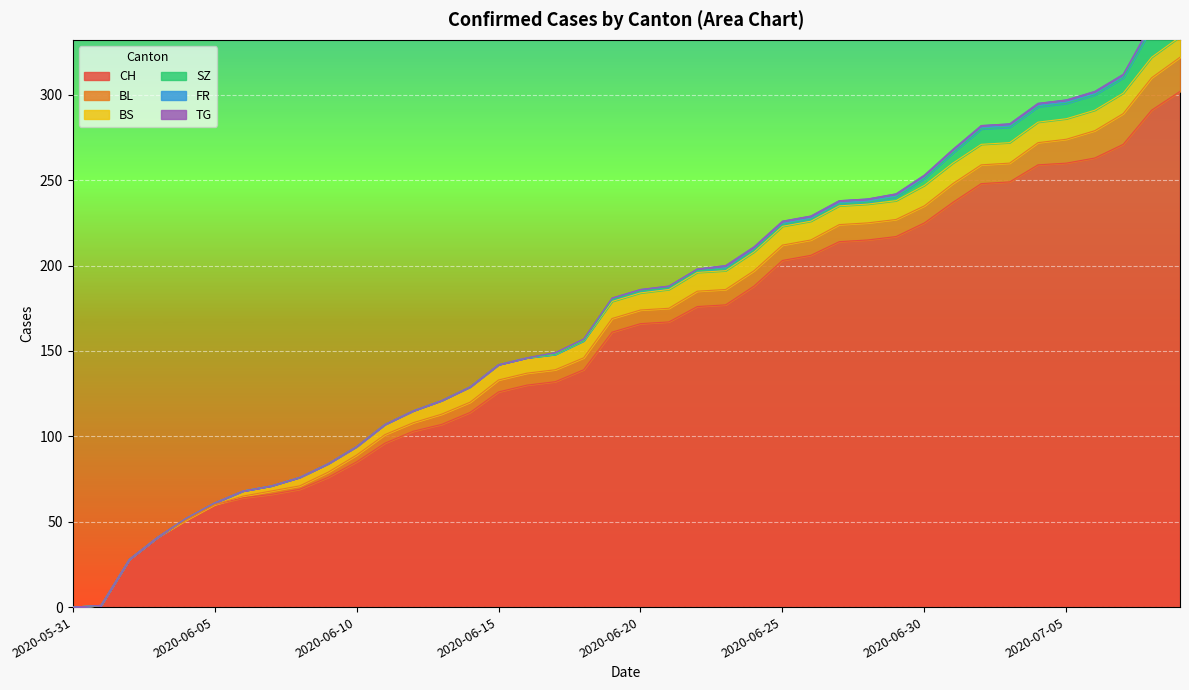

True or false: CH and TG intersect in this chart.

False